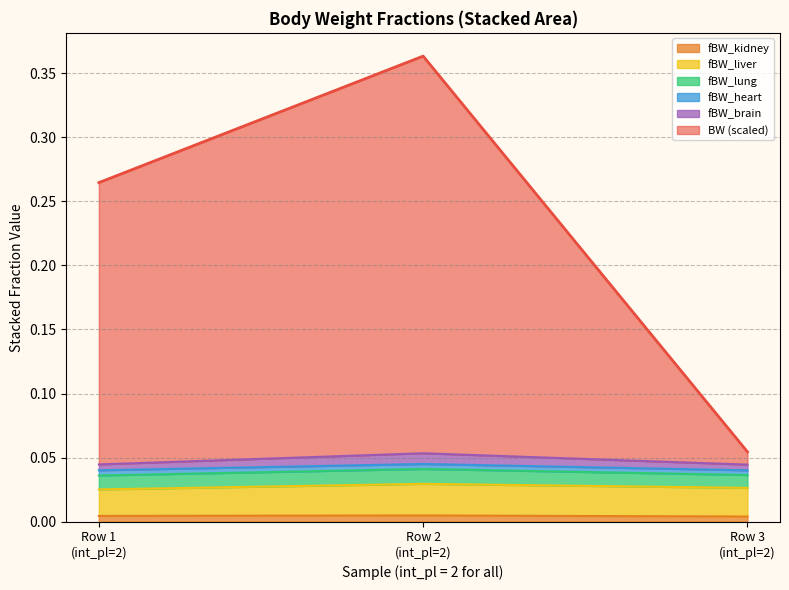

What are all the series names shown in the legend?

fBW_kidney, fBW_liver, fBW_lung, fBW_heart, fBW_brain, BW (scaled)